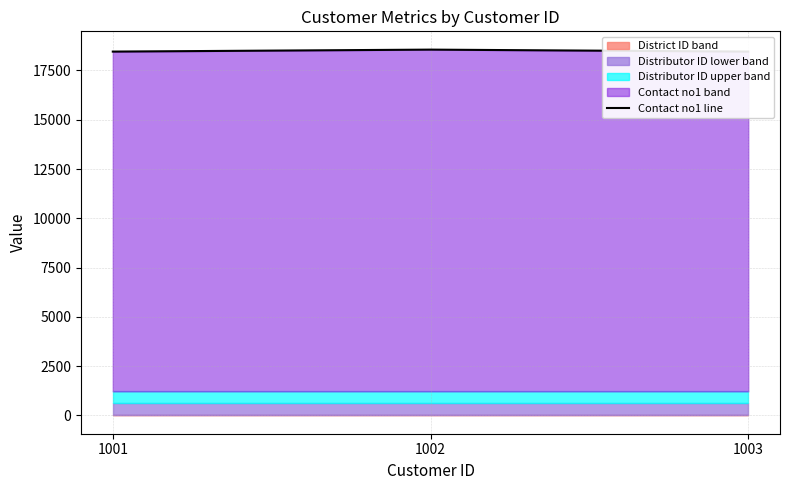

What is the value of the 3rd point from the left?

18455.6